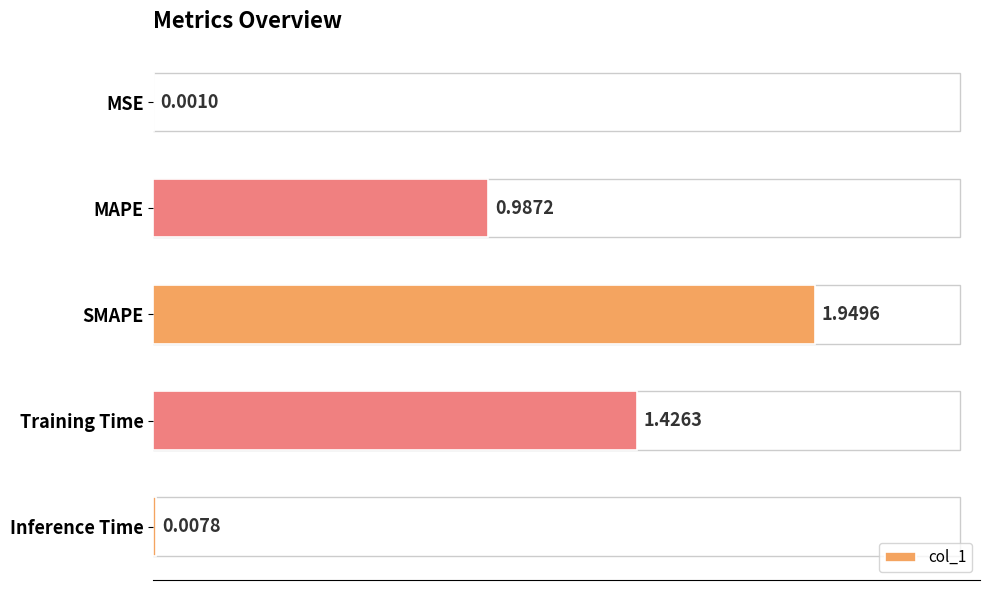

Are the bars horizontal?

Yes